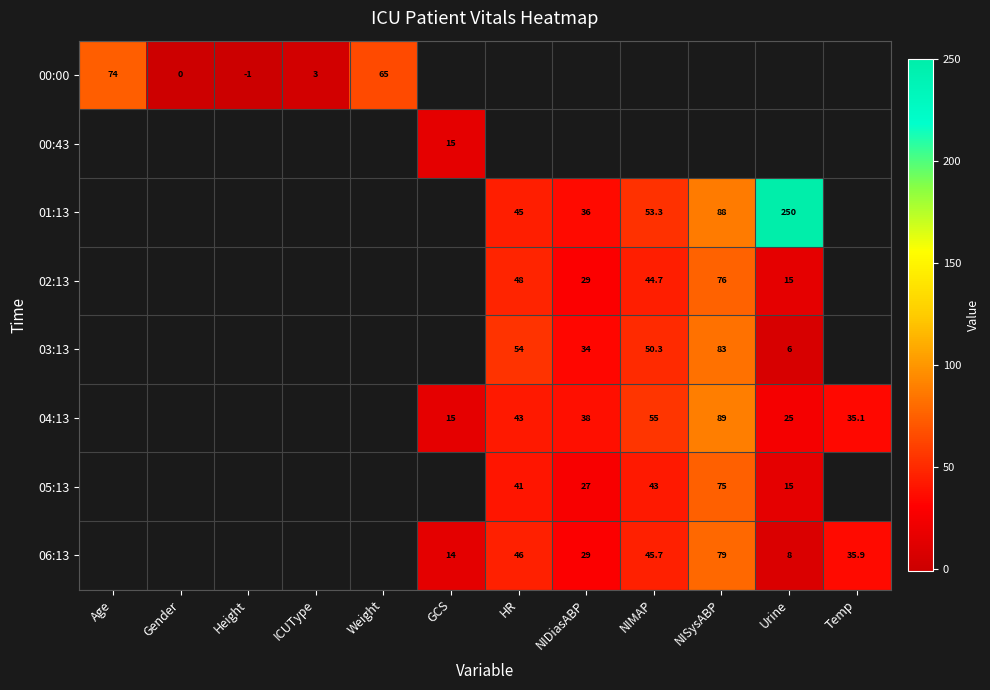

True or false: 04:13 has a value of 22.6 at GCS.

False